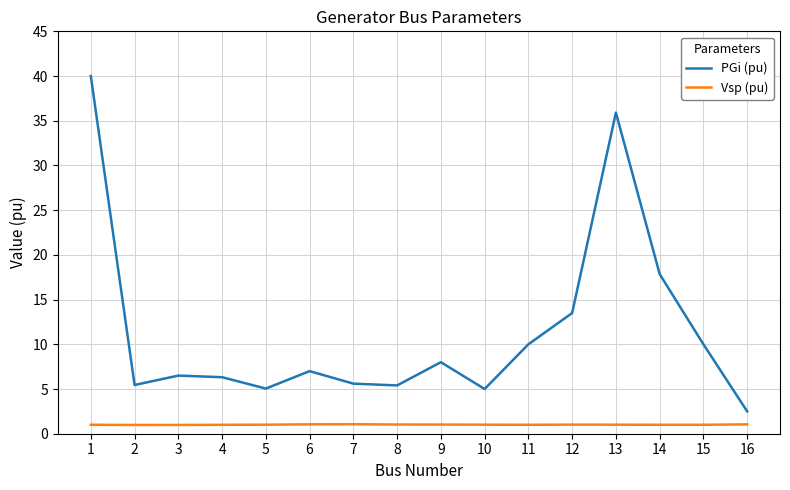

True or false: Vsp (pu) and PGi (pu) cross at least once.

False